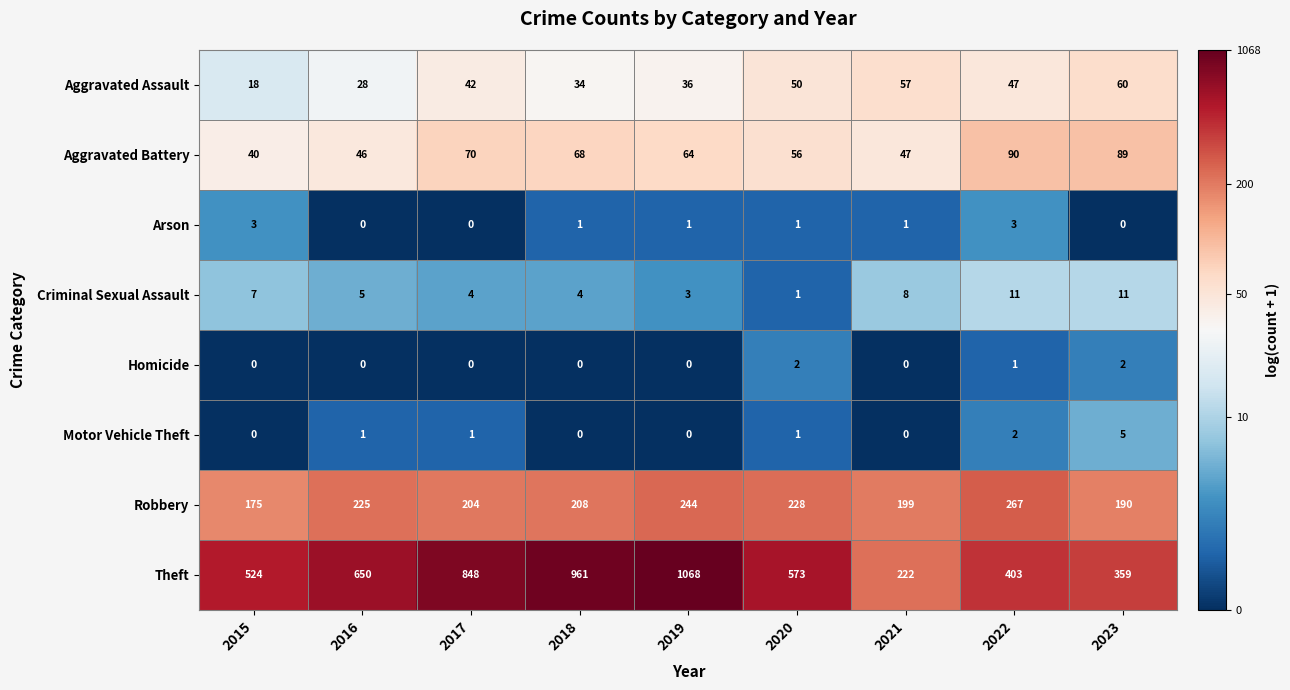

At how many categories does at least one series exceed 3?

9